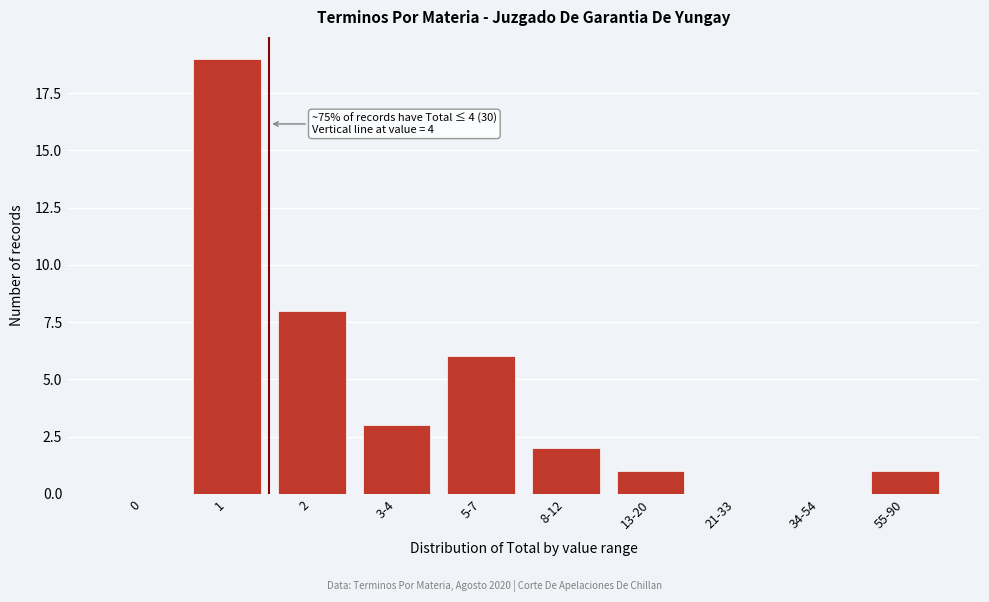

Reading left to right, transcribe all the data shown in this chart.

0=0	1=19	2=8	3-4=3	5-7=6	8-12=2	13-20=1	21-33=0	34-54=0	55-90=1